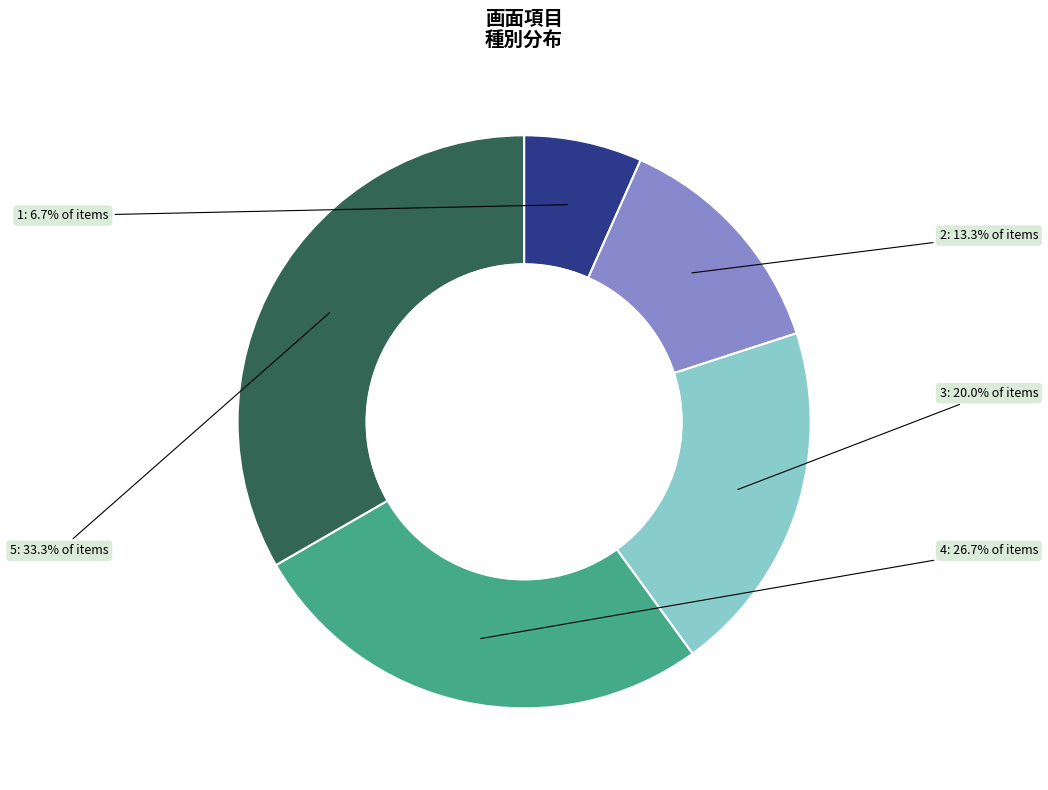

Does any single category account for the majority?

No